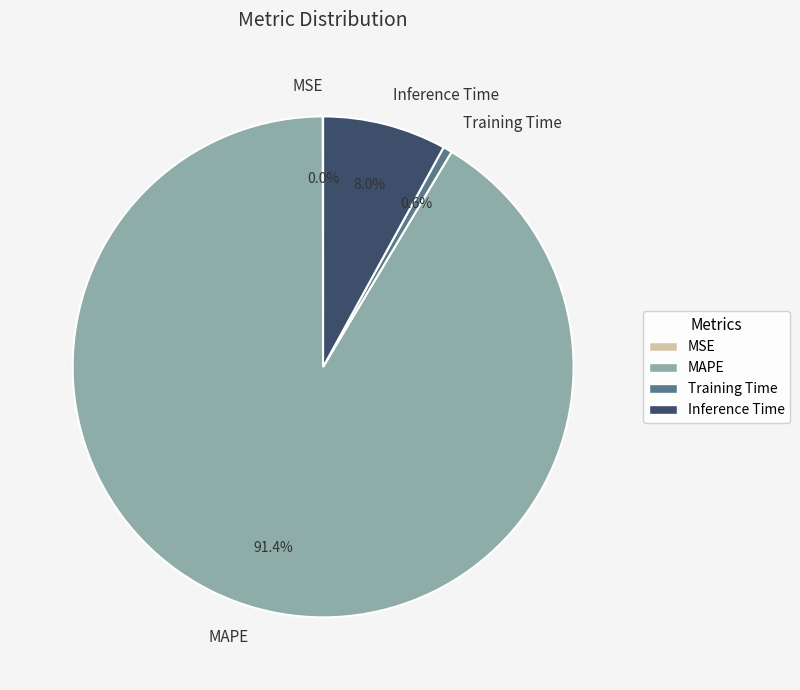

Which has a higher value, Training Time or Inference Time?

Inference Time